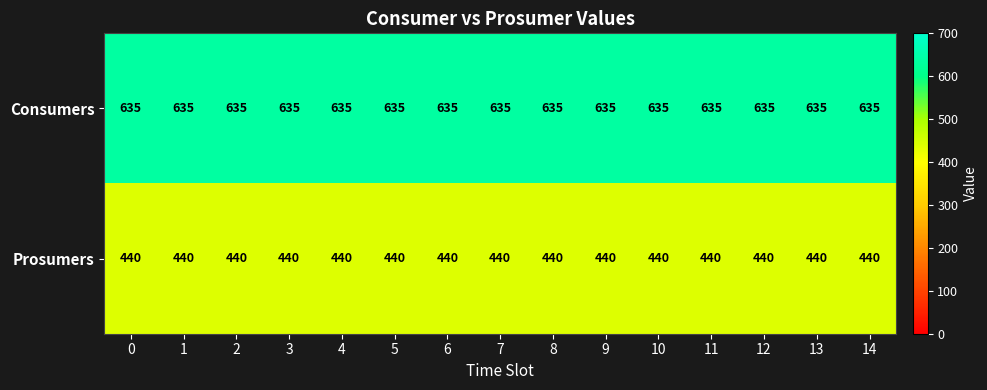

The value of Prosumers at 14 is 588. True or false?

False